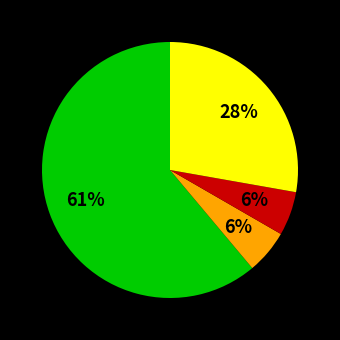

To the nearest percent, what is the average slice percentage?

25%